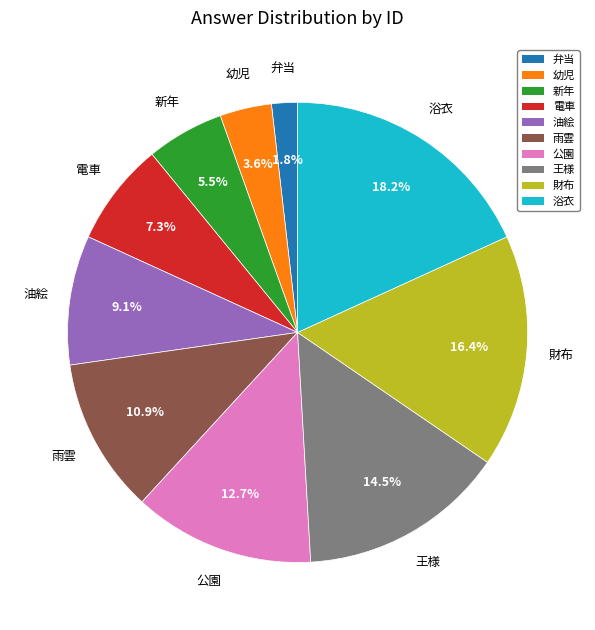

Is there a majority slice in this chart?

No